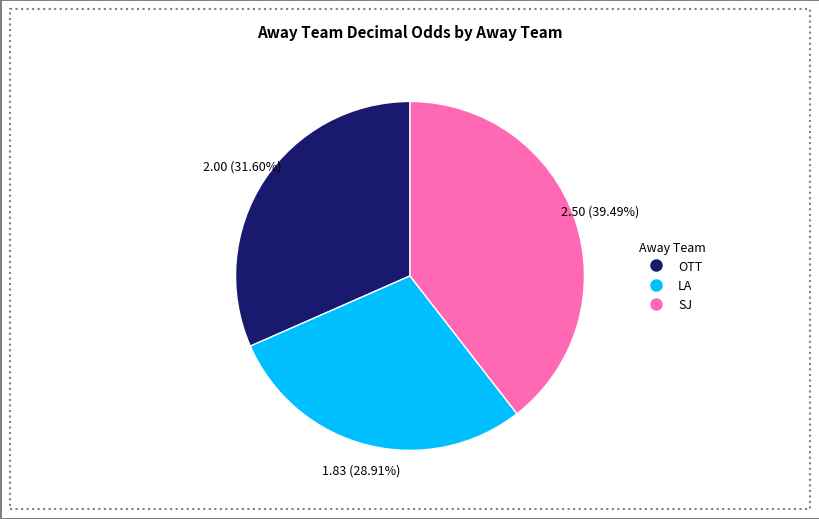

What is the ratio of the value at LA to the value at SJ?

0.7